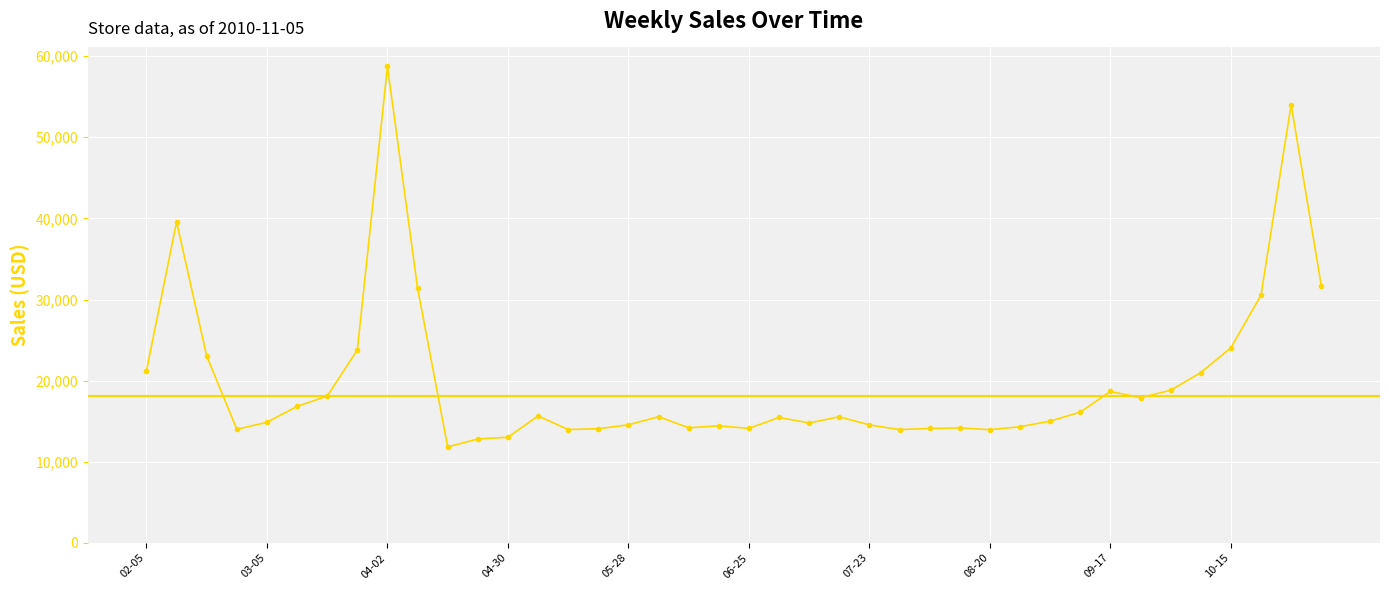

What is the maximum value shown in the chart?

58728.6